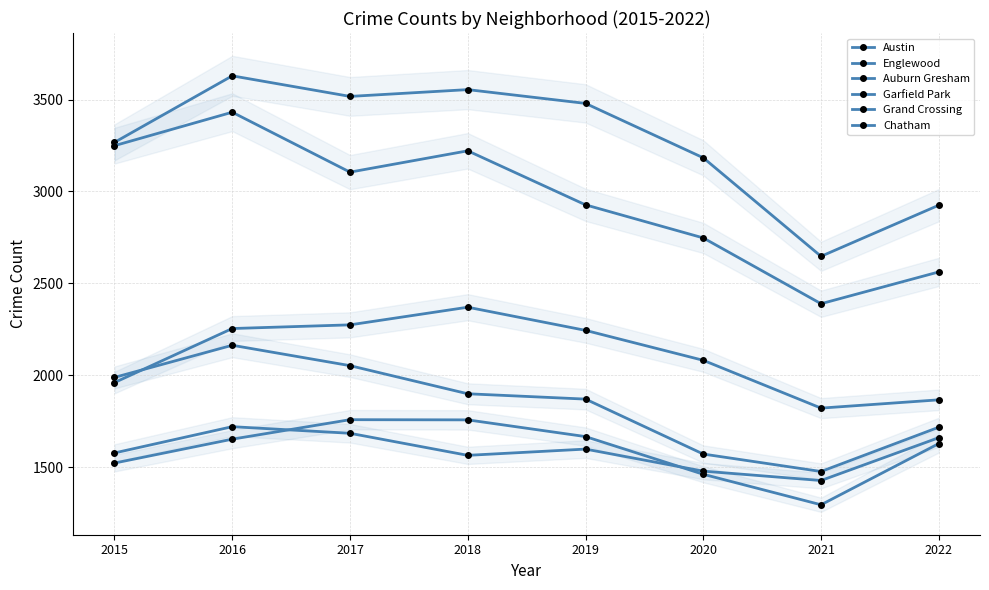

Reading left to right, what are all the values shown in this chart?

Austin: 3267	3629	3517	3554	3479	3183	2647	2925
Englewood: 3249	3431	3105	3221	2927	2747	2389	2562
Auburn Gresham: 1988	2163	2052	1899	1870	1571	1476	1717
Garfield Park: 1960	2254	2274	2370	2244	2081	1821	1866
Grand Crossing: 1577	1720	1684	1564	1598	1478	1427	1660
Chatham: 1522	1652	1758	1757	1666	1461	1295	1628